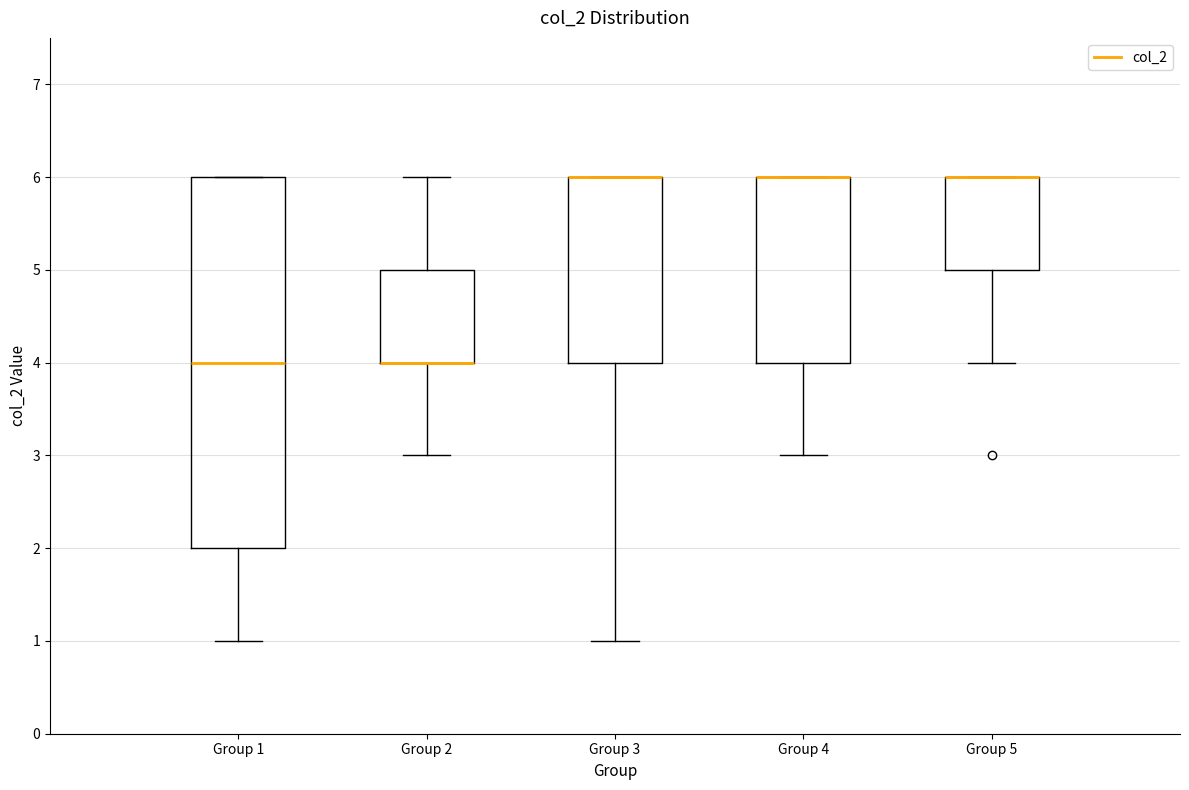

Which box is the tallest, from its lower edge to its upper edge?

Group 1